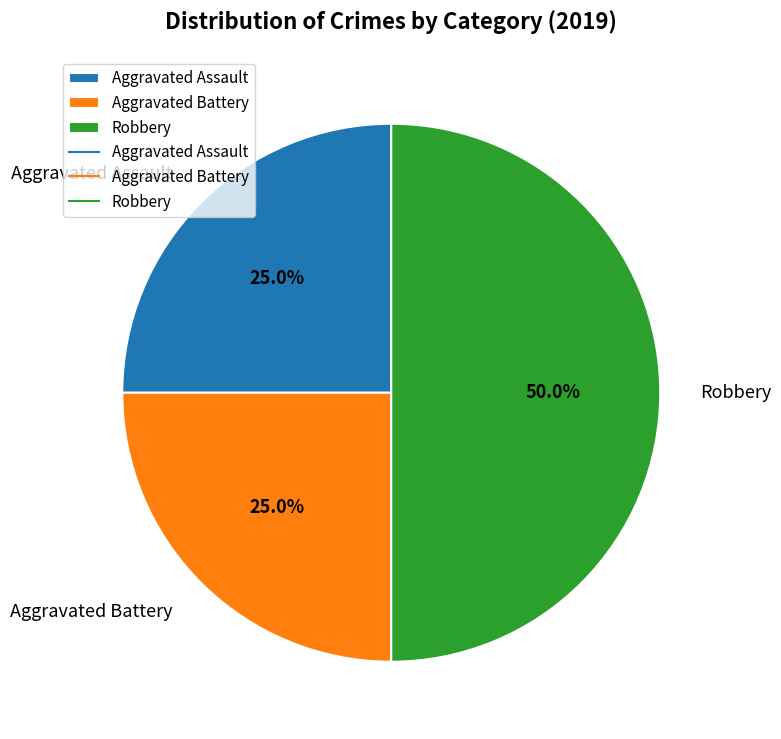

What percentage is the Aggravated Battery slice, to the nearest percent?

25%